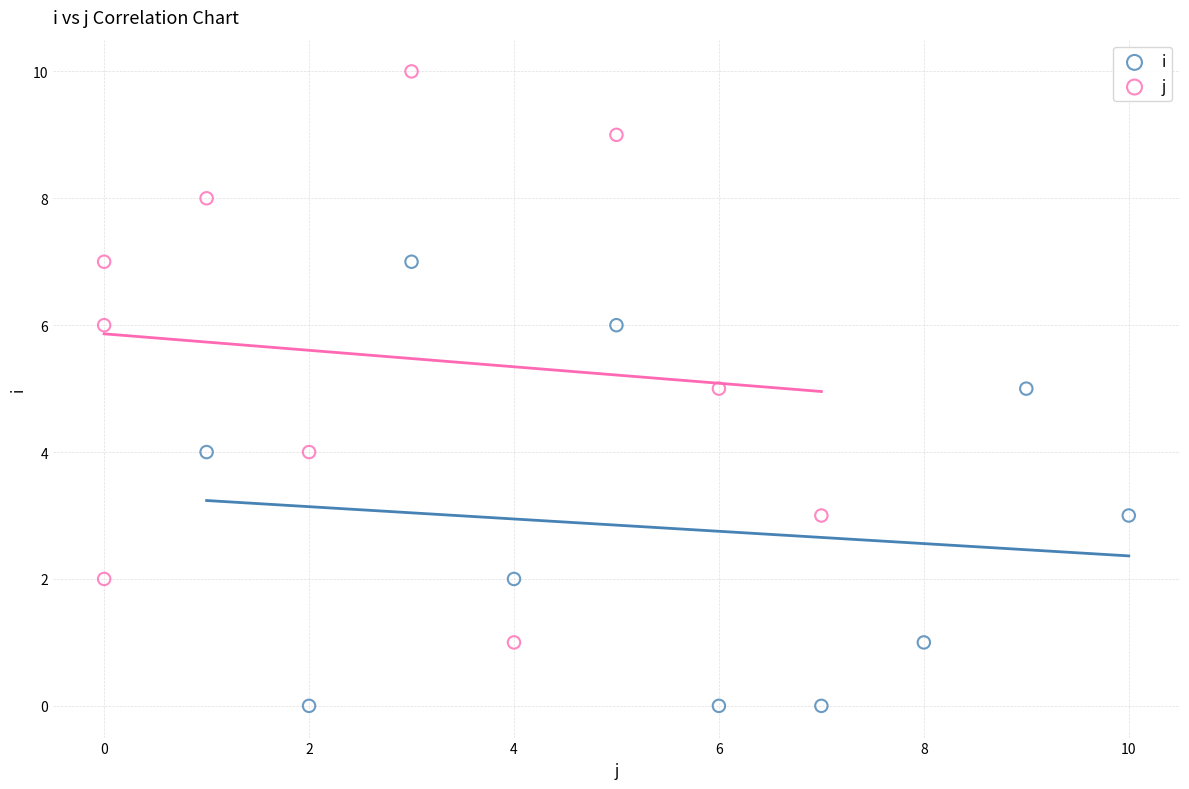

Which series has the widest spread of Y values?

j